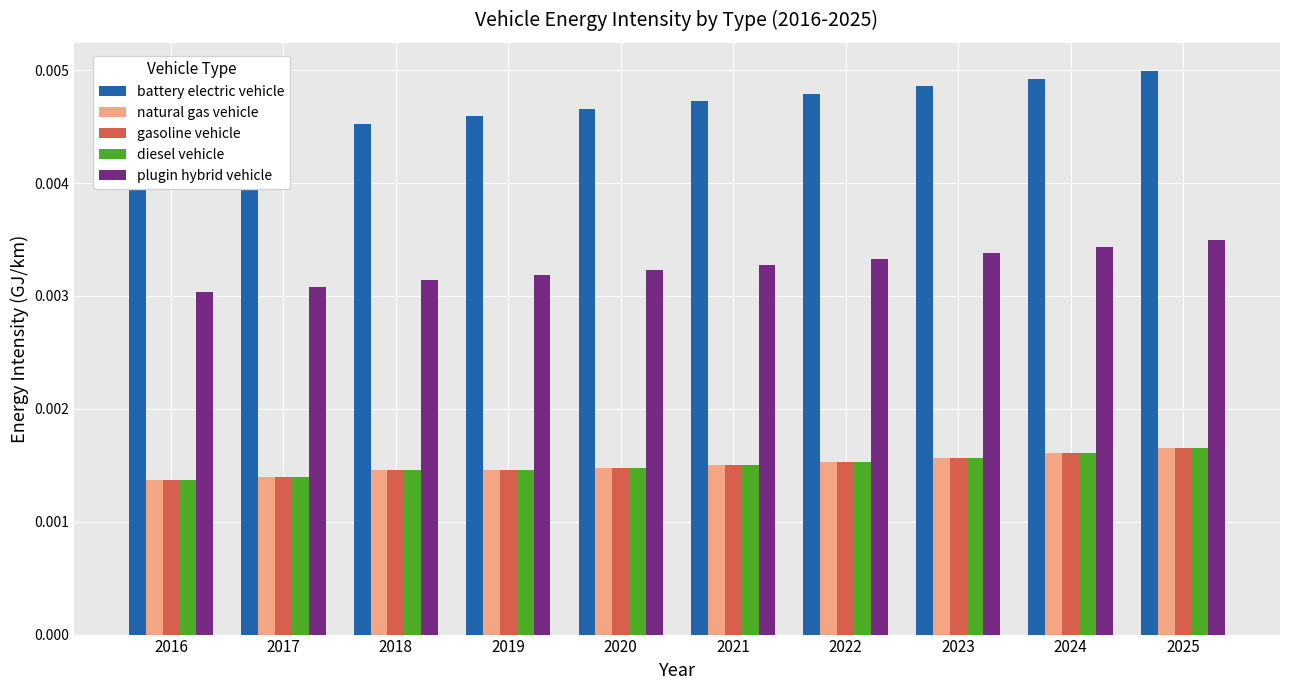

How many bars are there in each group?

5